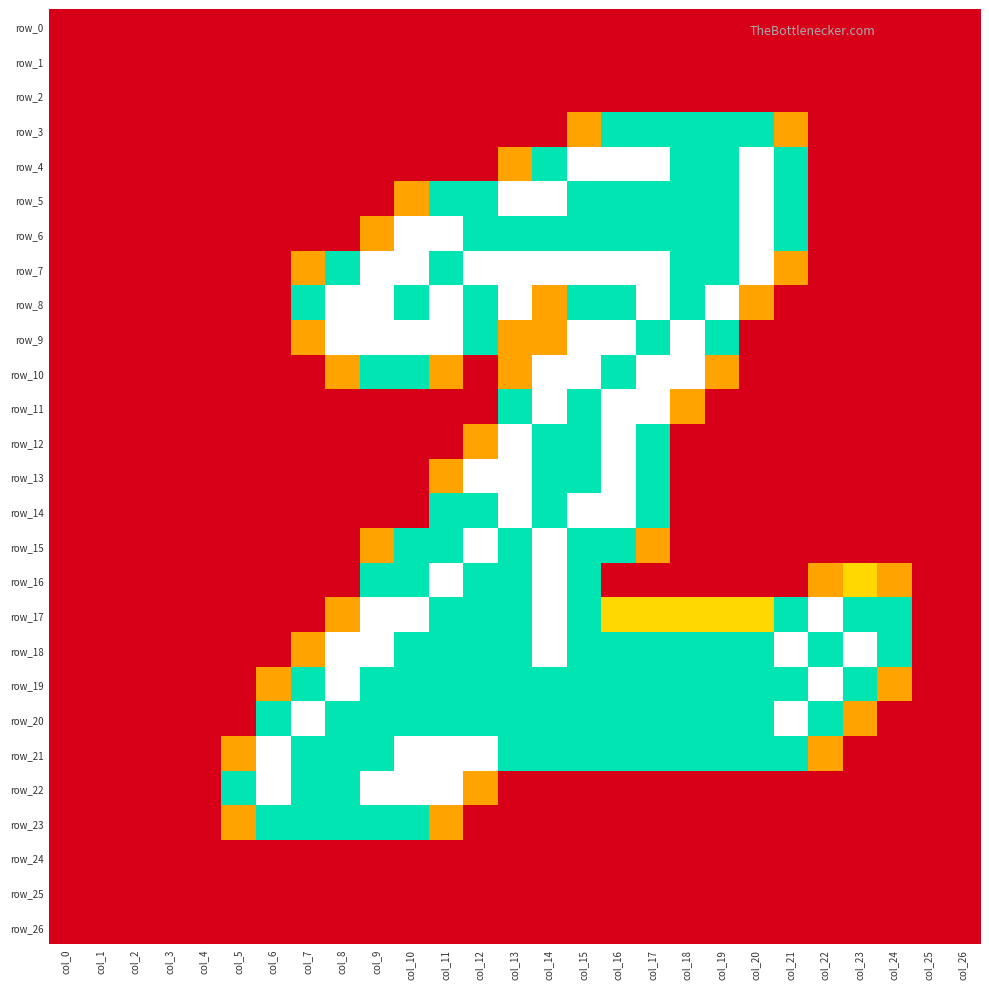

Is it true that row_22 equals 0.0 at col_26?

True